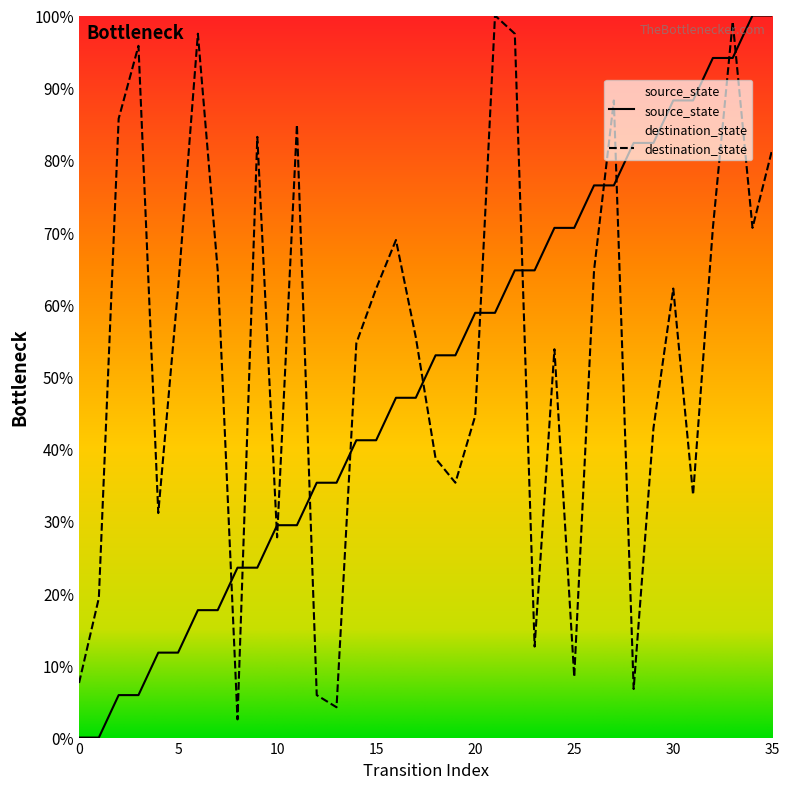

Which label corresponds to the largest value in the chart?

34